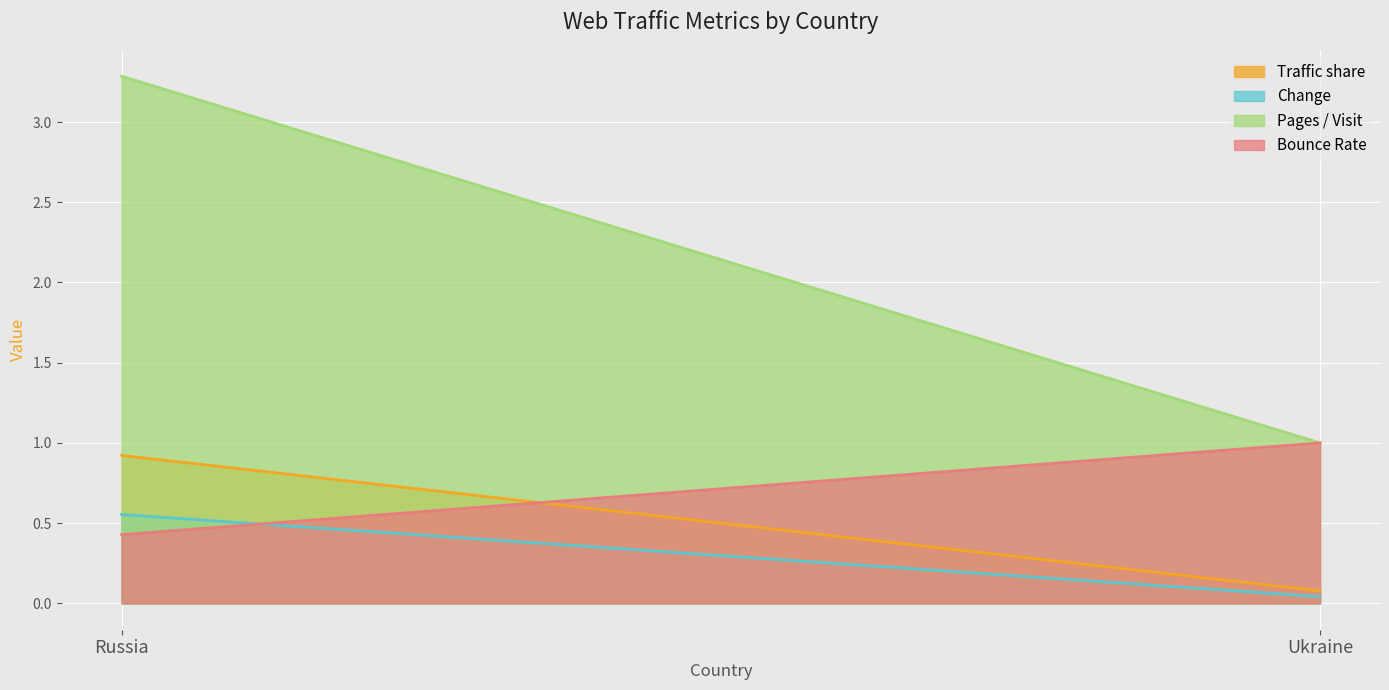

How many lines are shown in the chart?

4